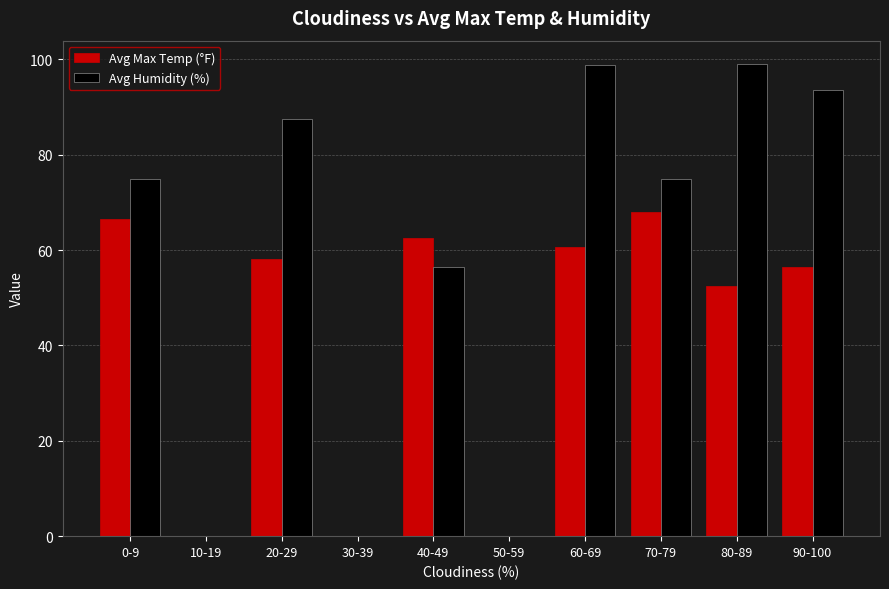

What is the difference between the Avg Max Temp (°F) values at 10-19 and 40-49?

62.6